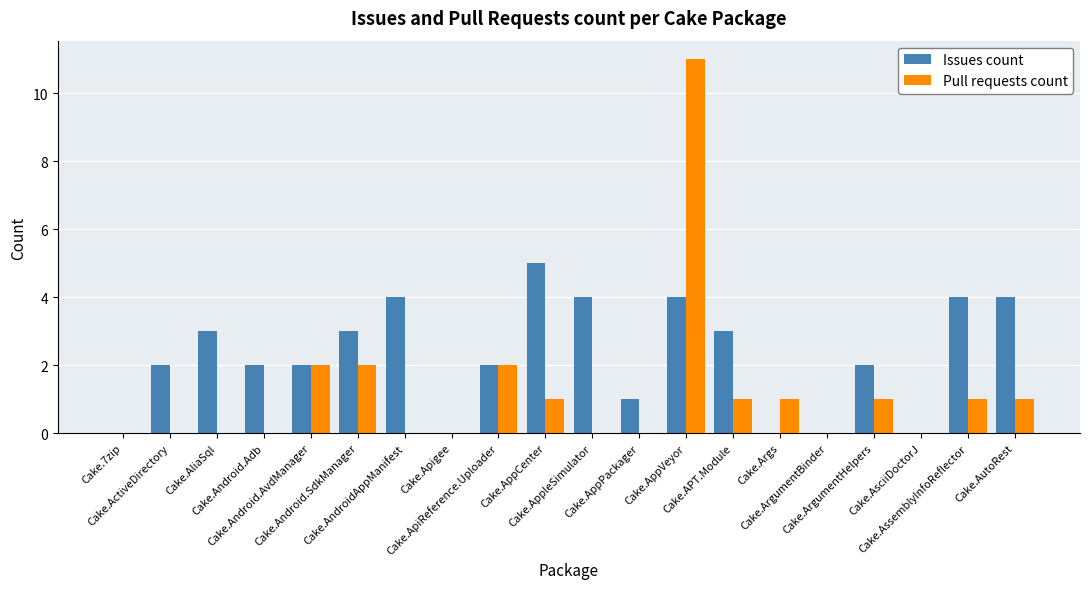

What is the maximum value for Issues count?

5